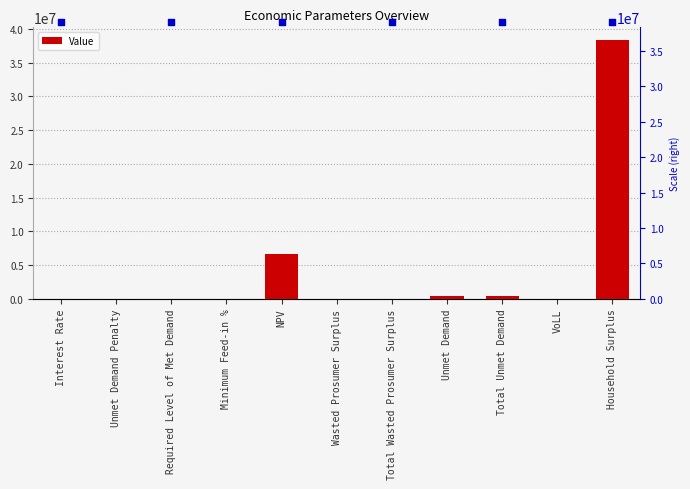

Between Minimum Feed-in % and Interest Rate, which is larger?

Interest Rate